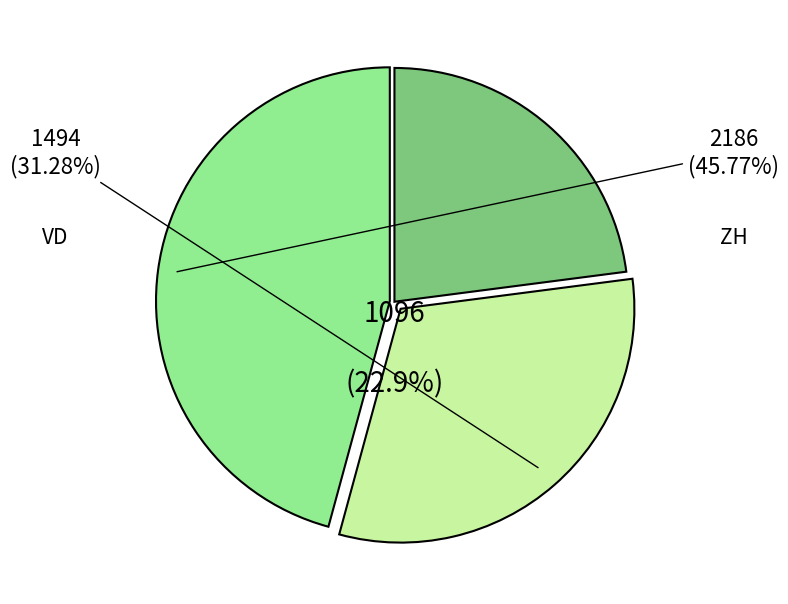

The SH slice represents 11% of the pie. True or false?

False